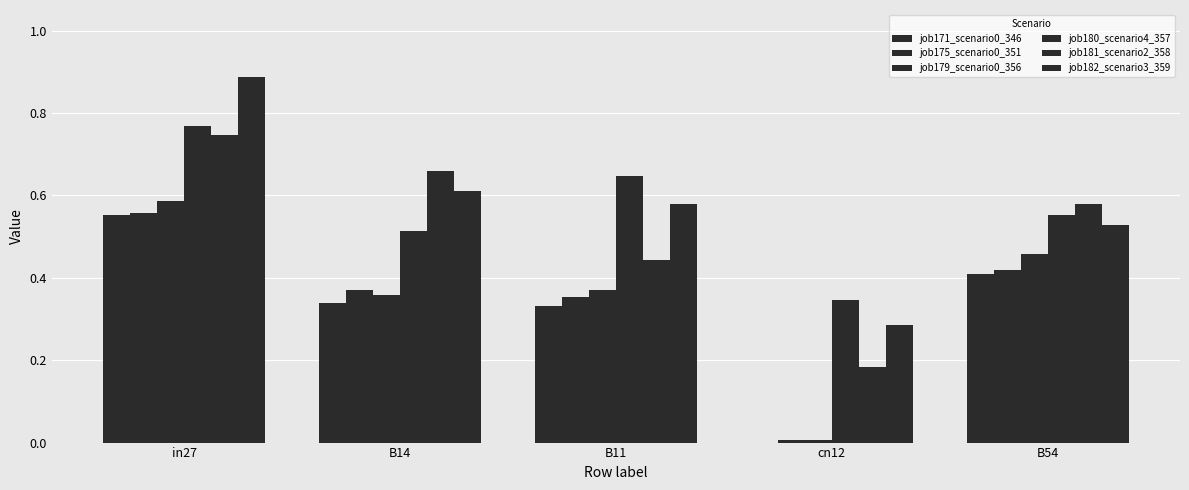

Reading right to left, transcribe all the data shown in this chart.

job171_scenario0_346: 0.4	0.0	0.3	0.3	0.6
job175_scenario0_351: 0.4	0.0	0.4	0.4	0.6
job179_scenario0_356: 0.5	0.0	0.4	0.4	0.6
job180_scenario4_357: 0.6	0.3	0.6	0.5	0.8
job181_scenario2_358: 0.6	0.2	0.4	0.7	0.7
job182_scenario3_359: 0.5	0.3	0.6	0.6	0.9